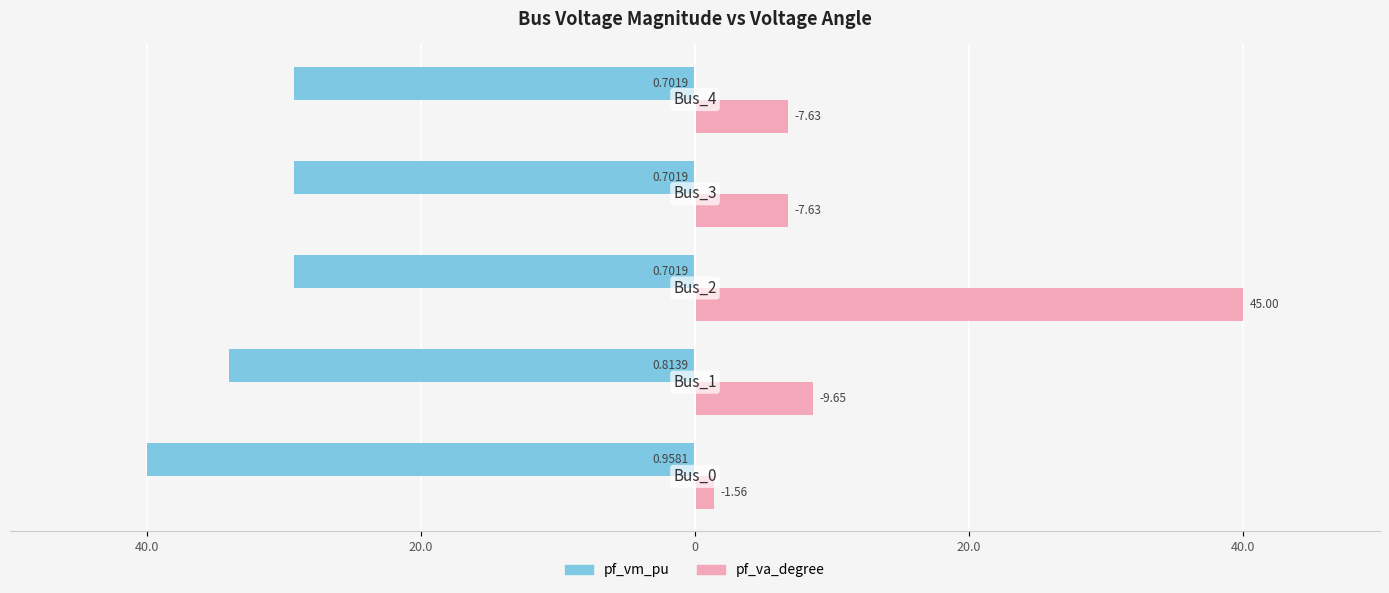

Which series has the widest spread of values?

pf_va_degree